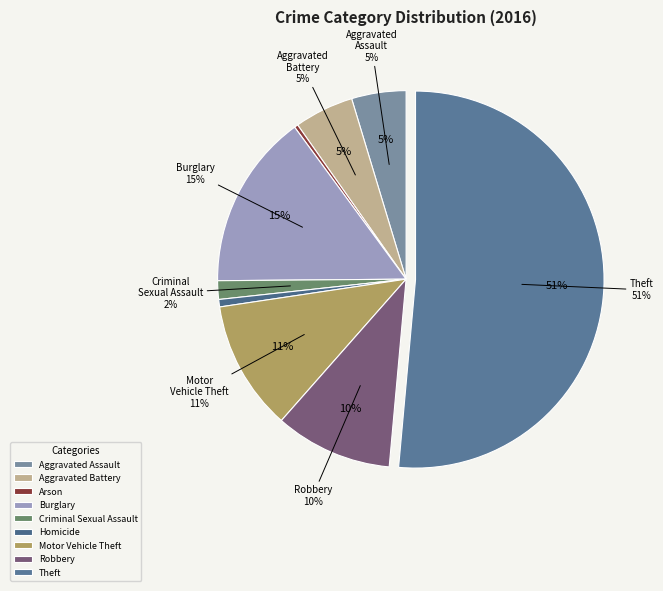

To the nearest percent, what is the average slice percentage?

11%